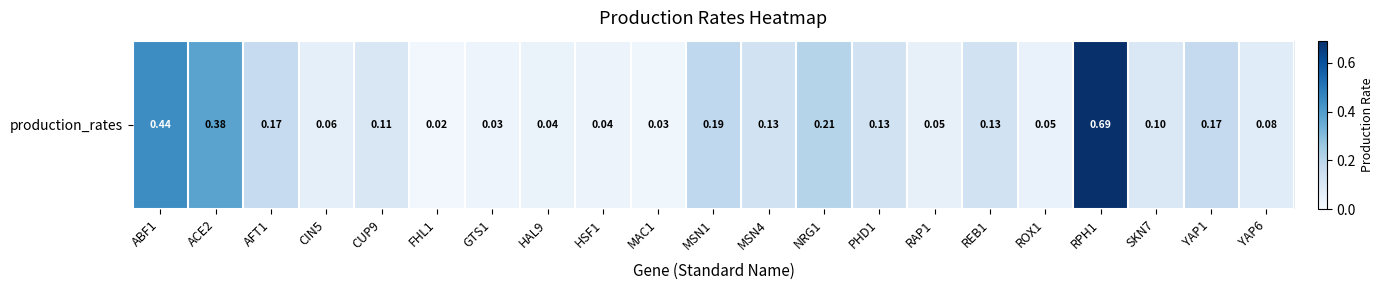

At which category does the chart reach its minimum across all series?

FHL1